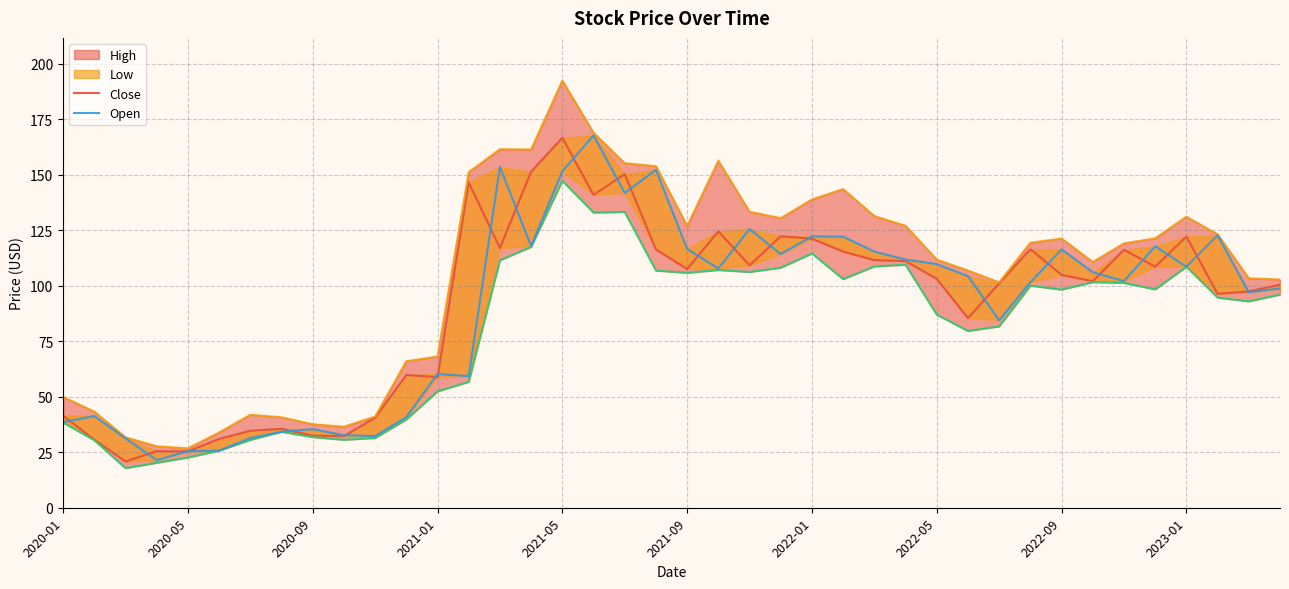

Which series changed the most between 21 and 38?

High